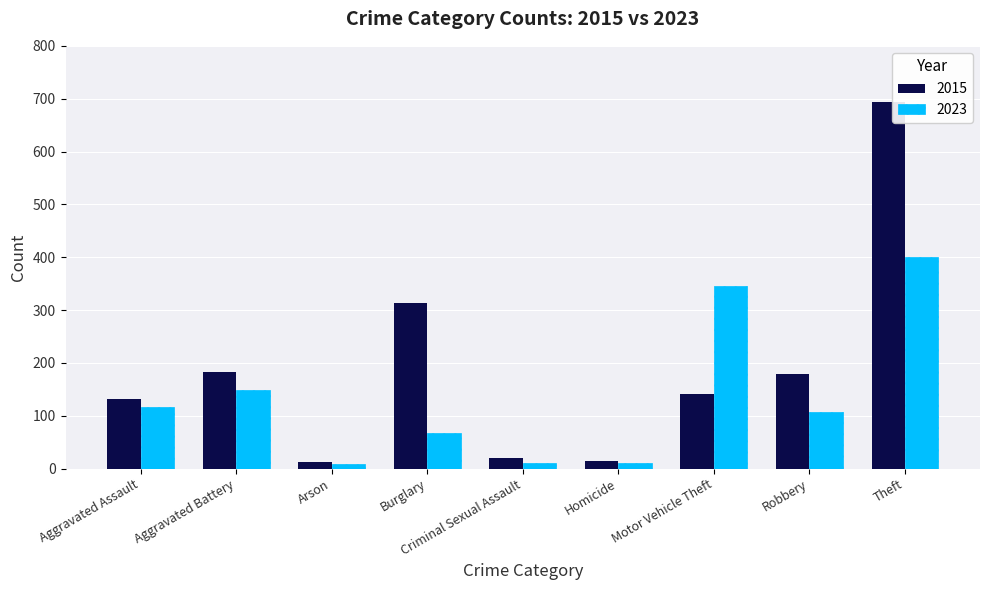

Rank the series by their average value, from lowest to highest.

2023, 2015